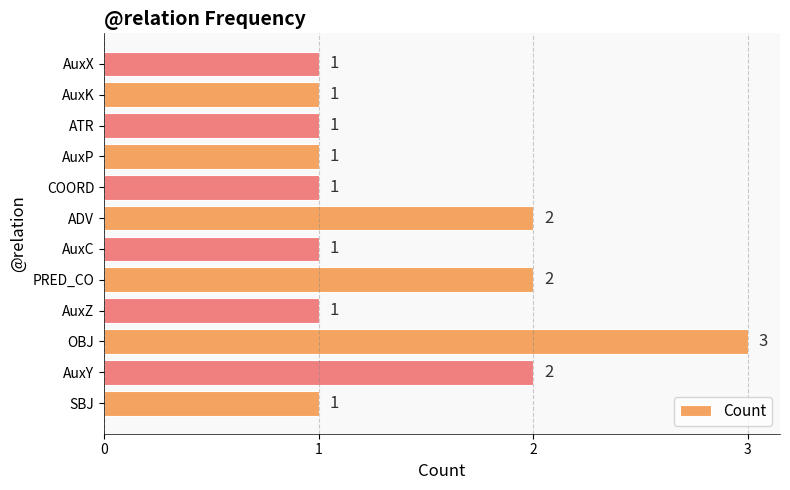

Are the bars horizontal?

Yes